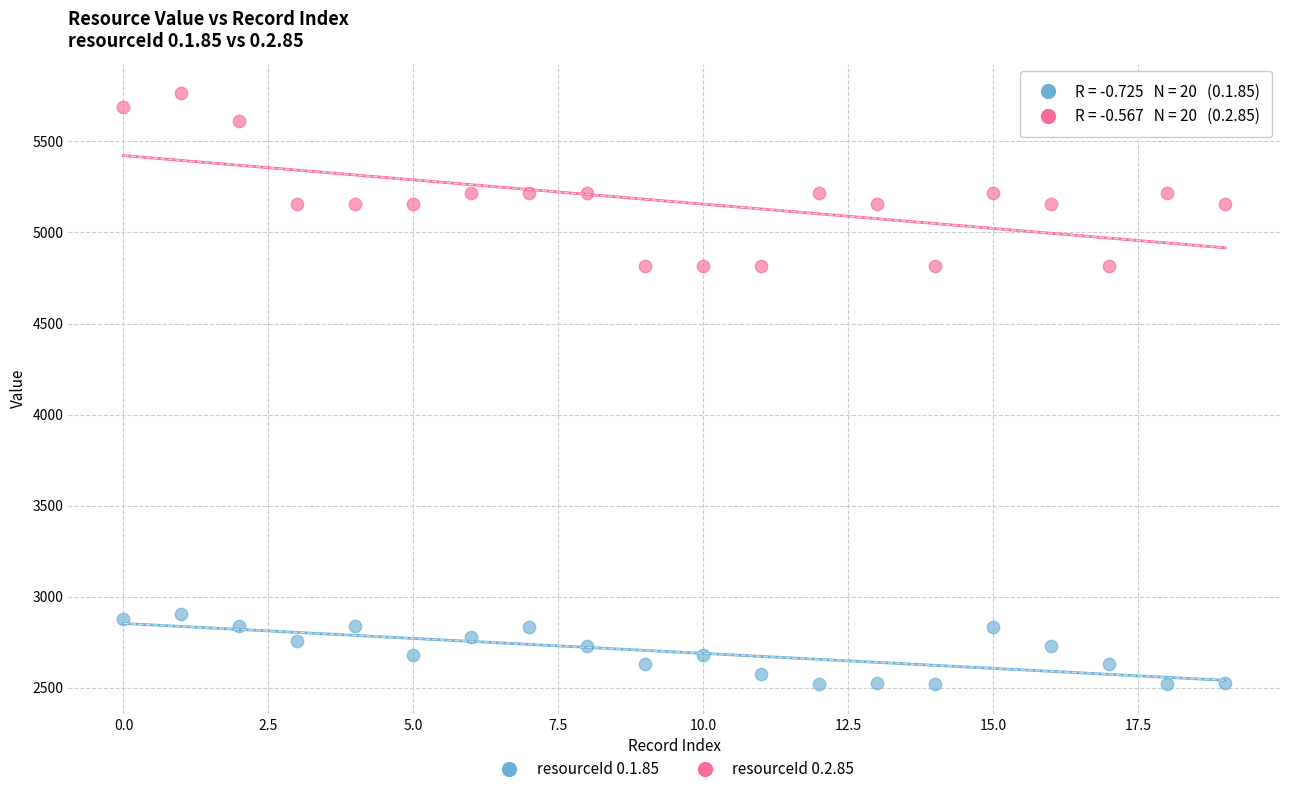

Across all data points, what is the range of Y values (max minus min)?

3244.0